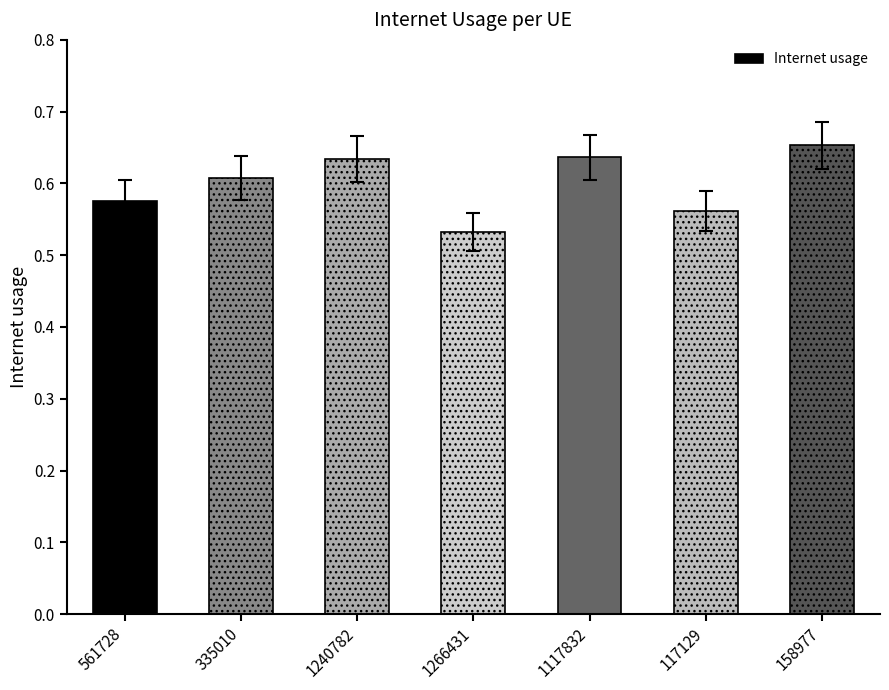

List the labels in order of value, smallest first.

1266431, 117129, 561728, 335010, 1240782, 1117832, 158977